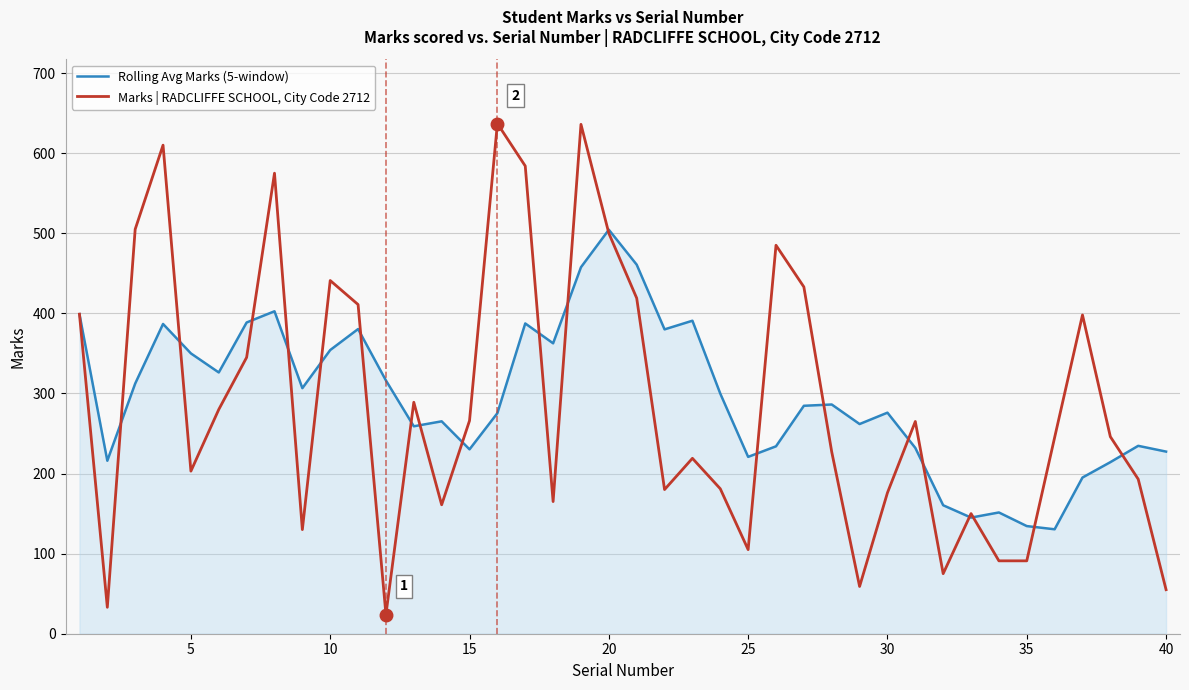

Which series has the widest spread of values?

Marks | RADCLIFFE SCHOOL, City Code 2712